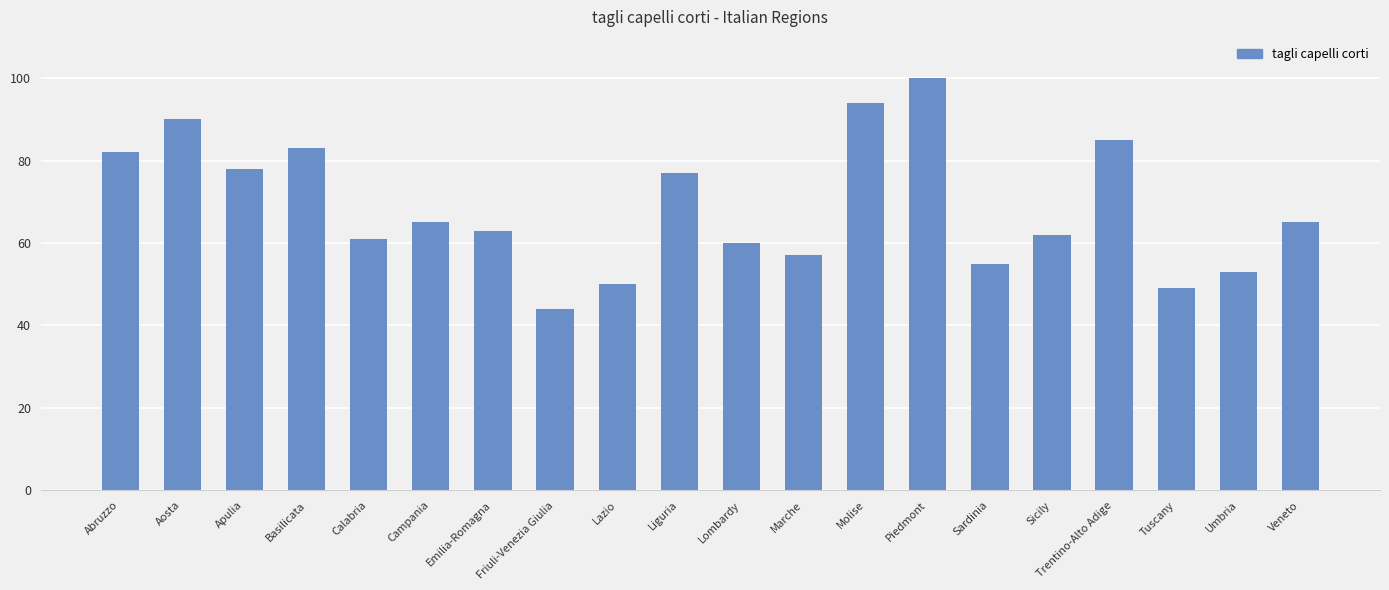

What is the change in value from Campania to Emilia-Romagna?

-2